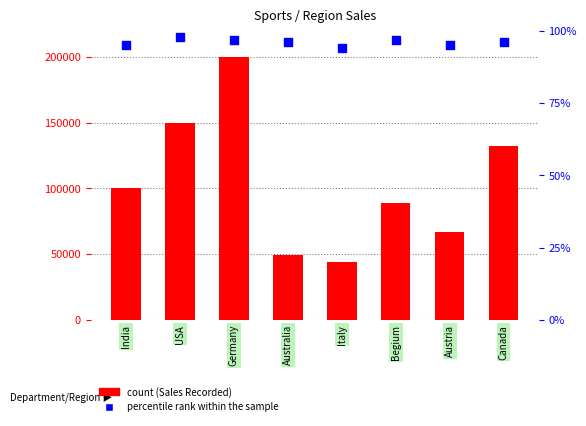

Which series contains the highest Y value?

Sales Recorded